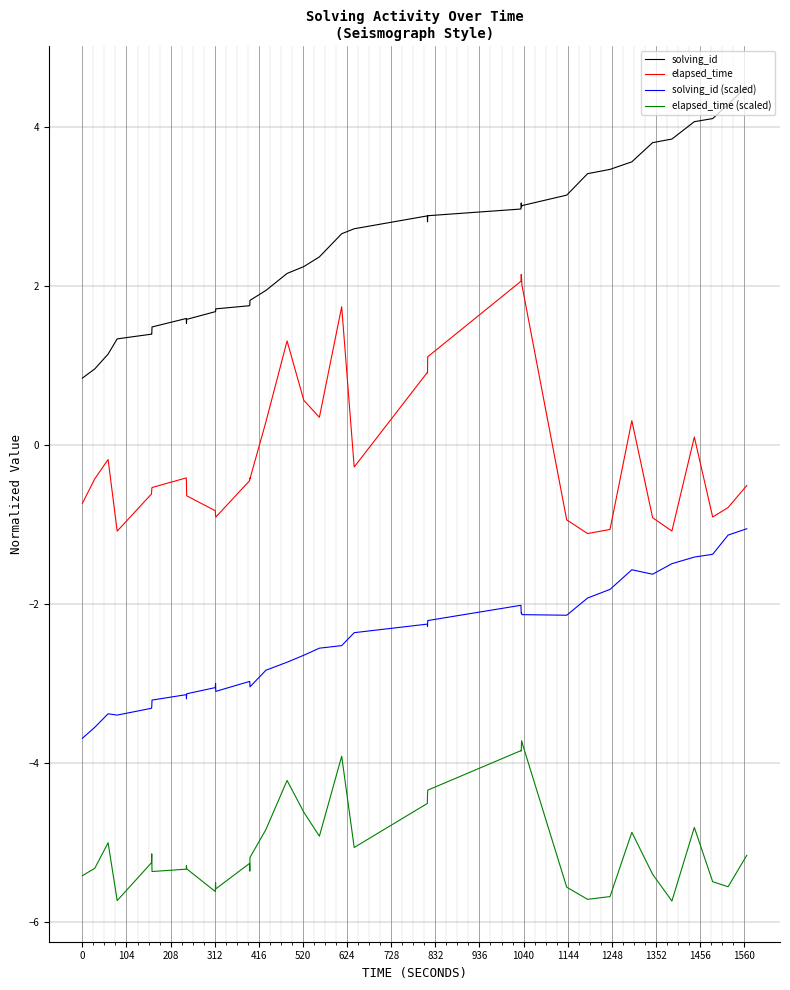

What is the greatest value displayed?

4.5